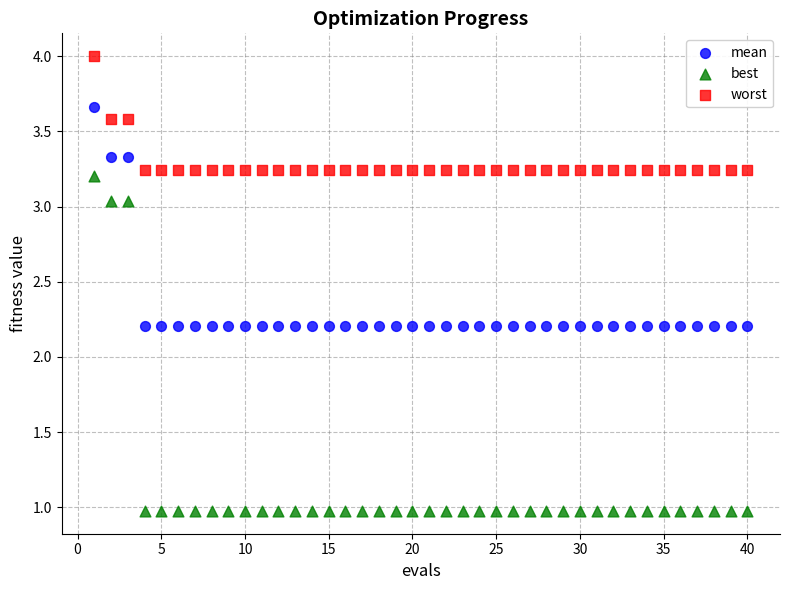

Across all data points, what is the range of X values (max minus min)?

39.0